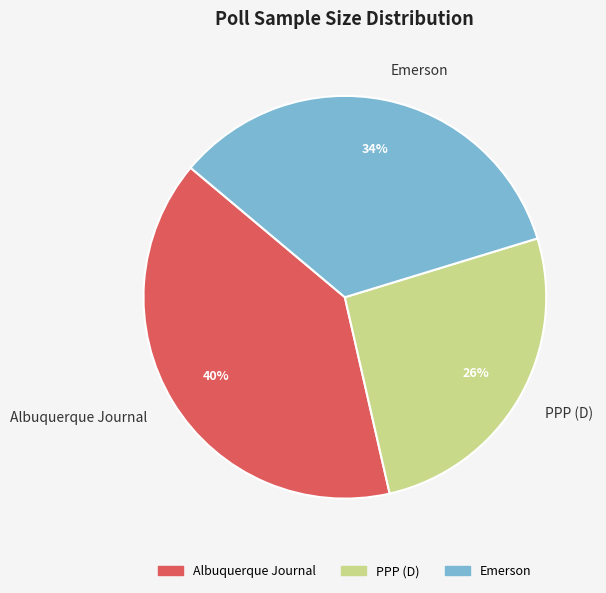

Is there a majority slice in this chart?

No